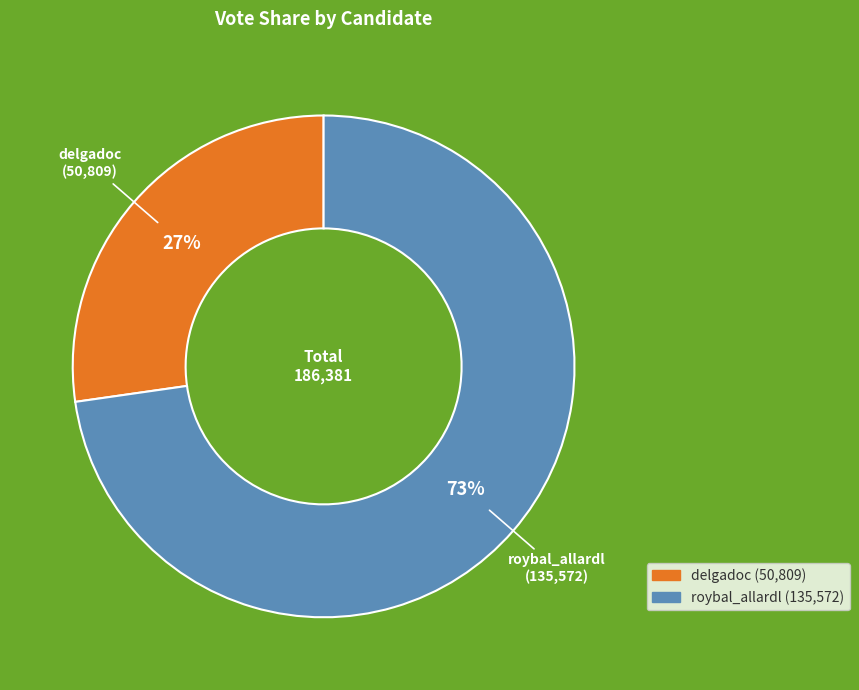

Do delgadoc and roybal_allardl together represent more than half of the pie?

Yes